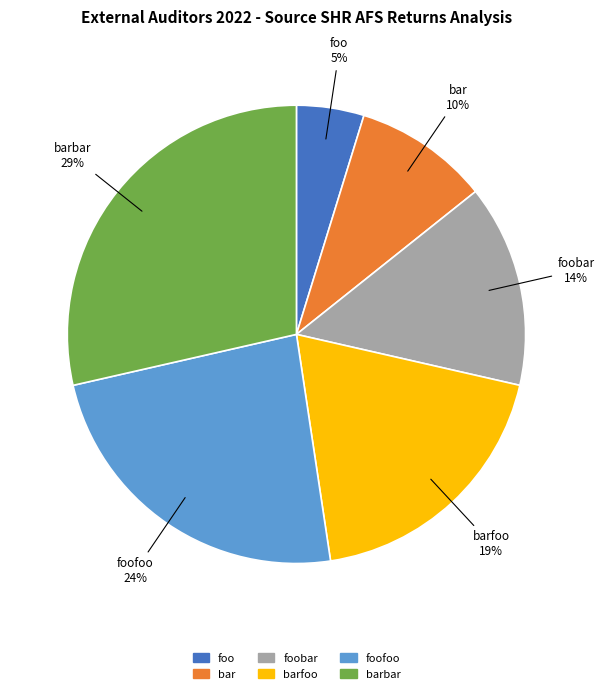

What percentage is the foobar slice, to the nearest percent?

14%